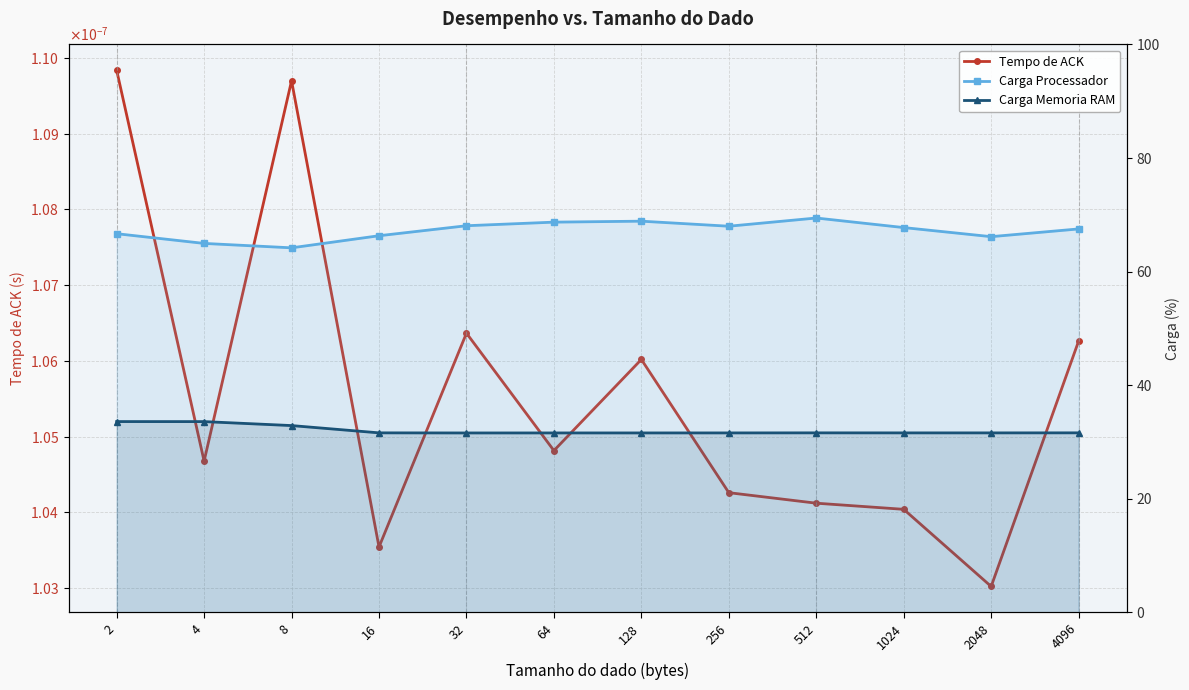

What is the difference between the maximum and minimum values in the Carga Processador series?

5.3